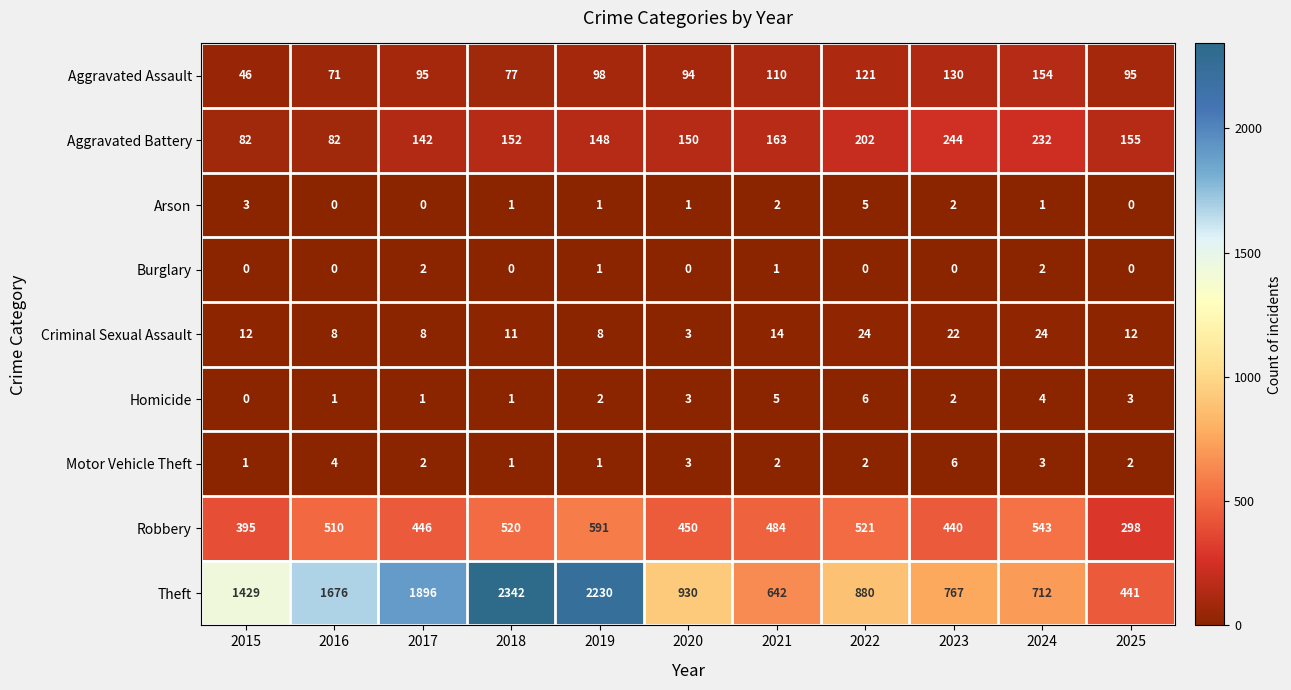

Which series has the largest range (max minus min)?

Theft